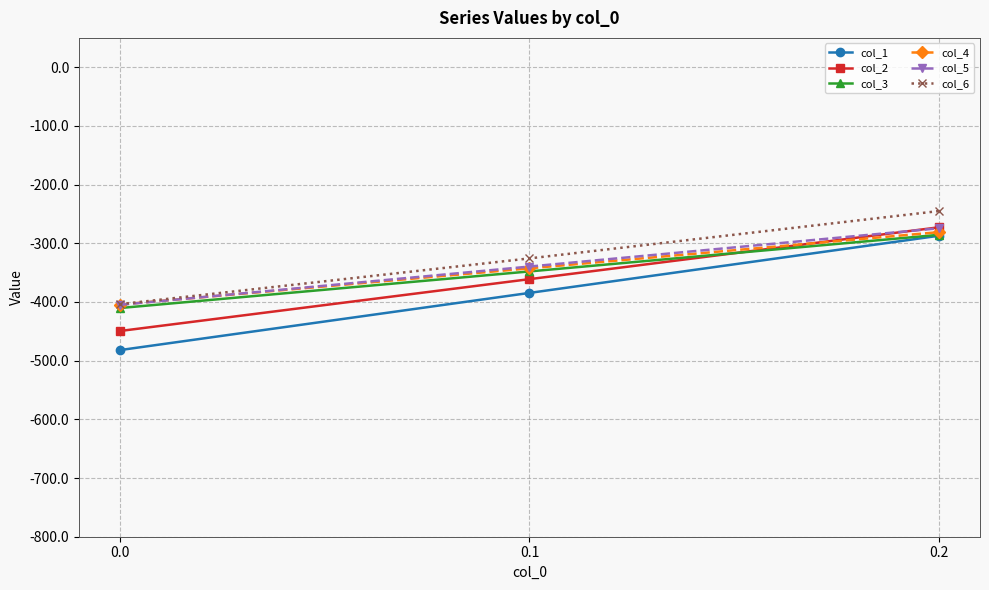

Which series has the widest spread of values?

col_1